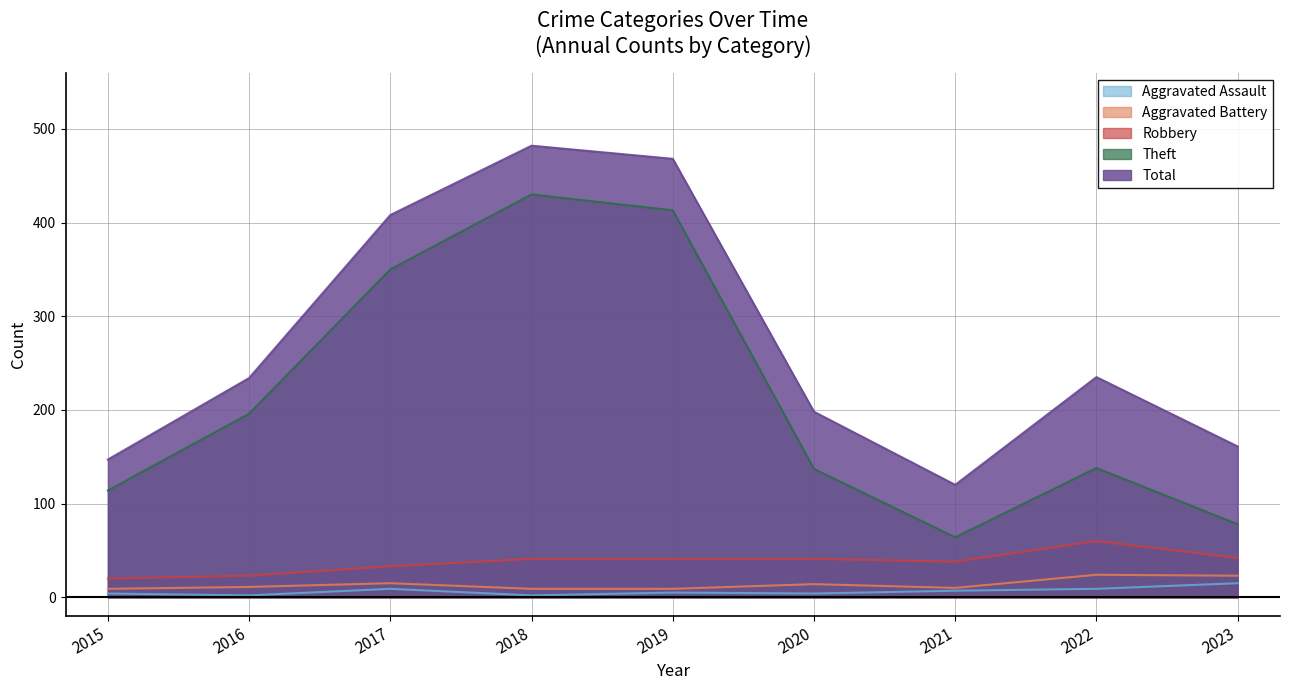

List the labels in order of Robbery value, largest first.

2022, 2023, 2018, 2019, 2020, 2021, 2017, 2016, 2015